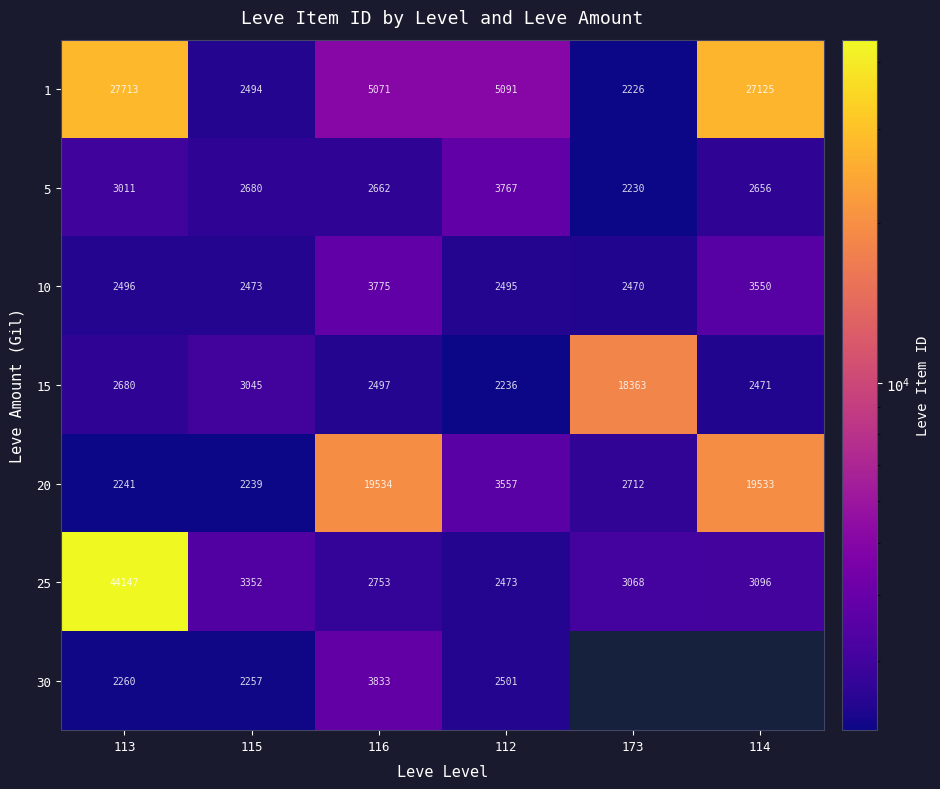

At which label does 10 reach its peak?

116